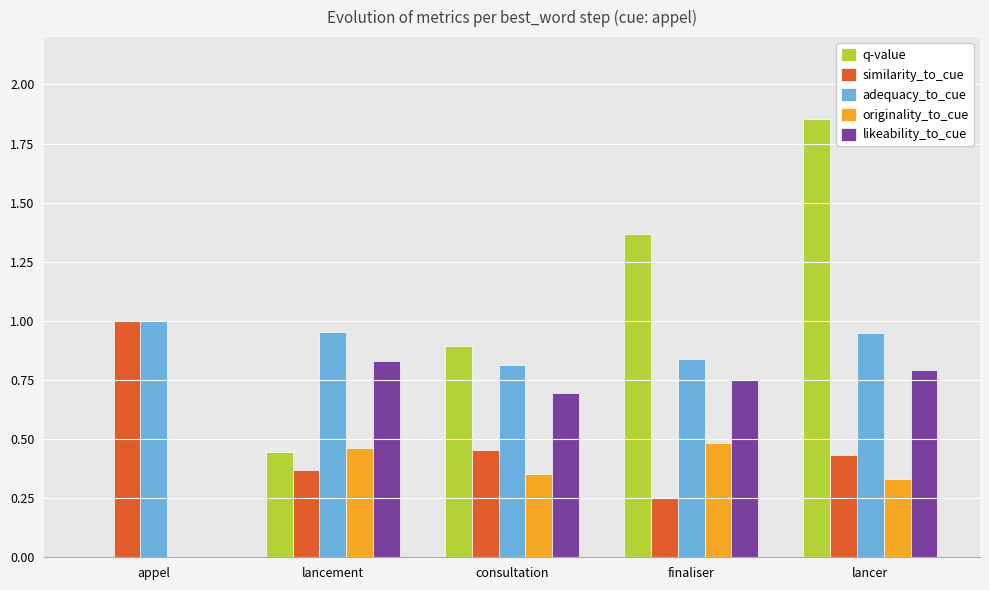

Is the value of originality_to_cue at lancer greater than the value of q-value at finaliser?

No